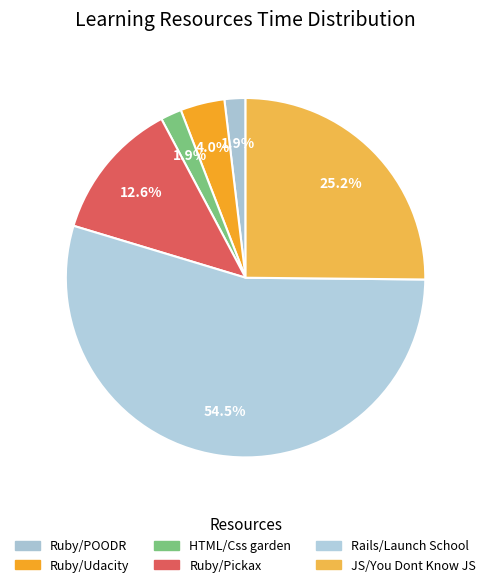

Which has a higher value, Rails/Launch School or Ruby/Pickax?

Rails/Launch School